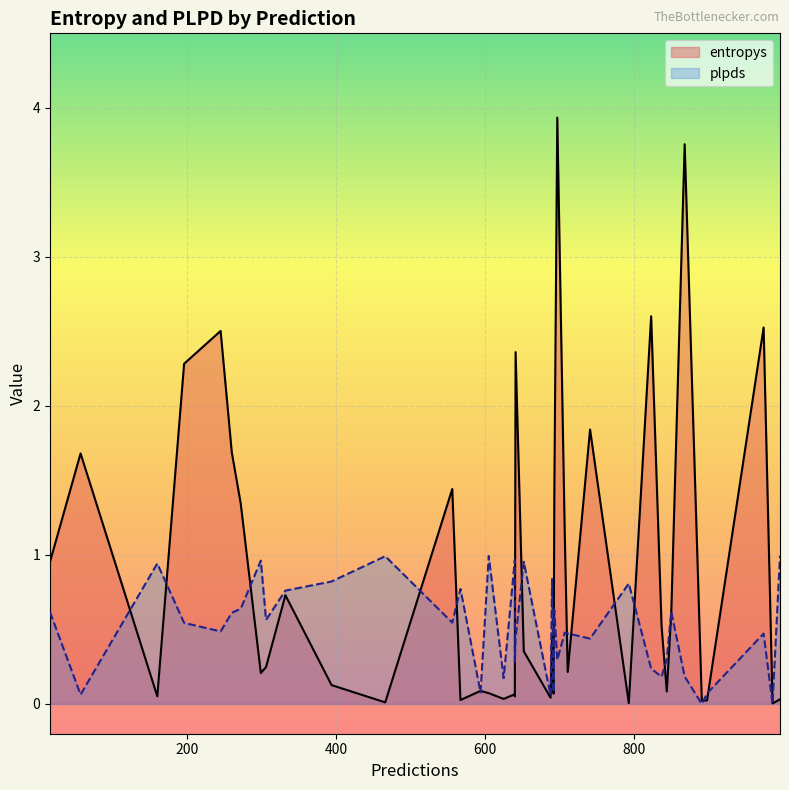

How many lines are shown in the chart?

2